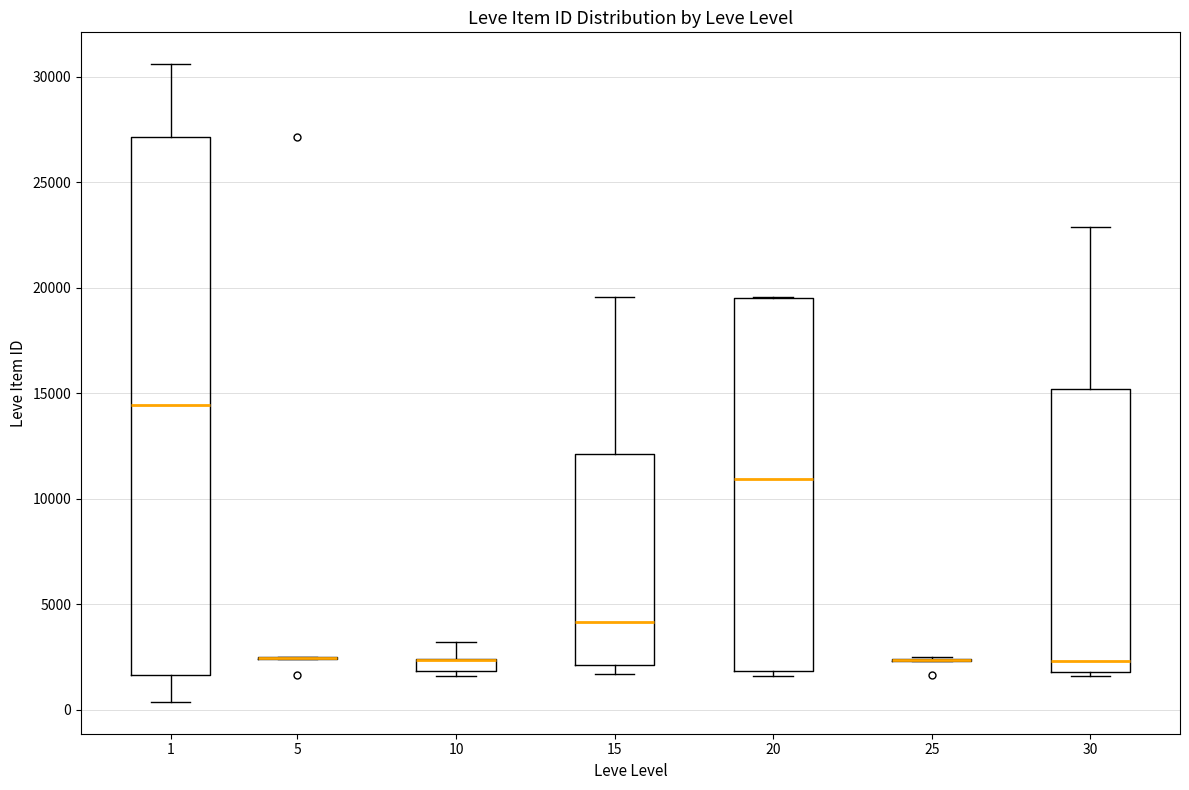

Comparing the boxes themselves (not the whiskers), which one is the tallest?

1